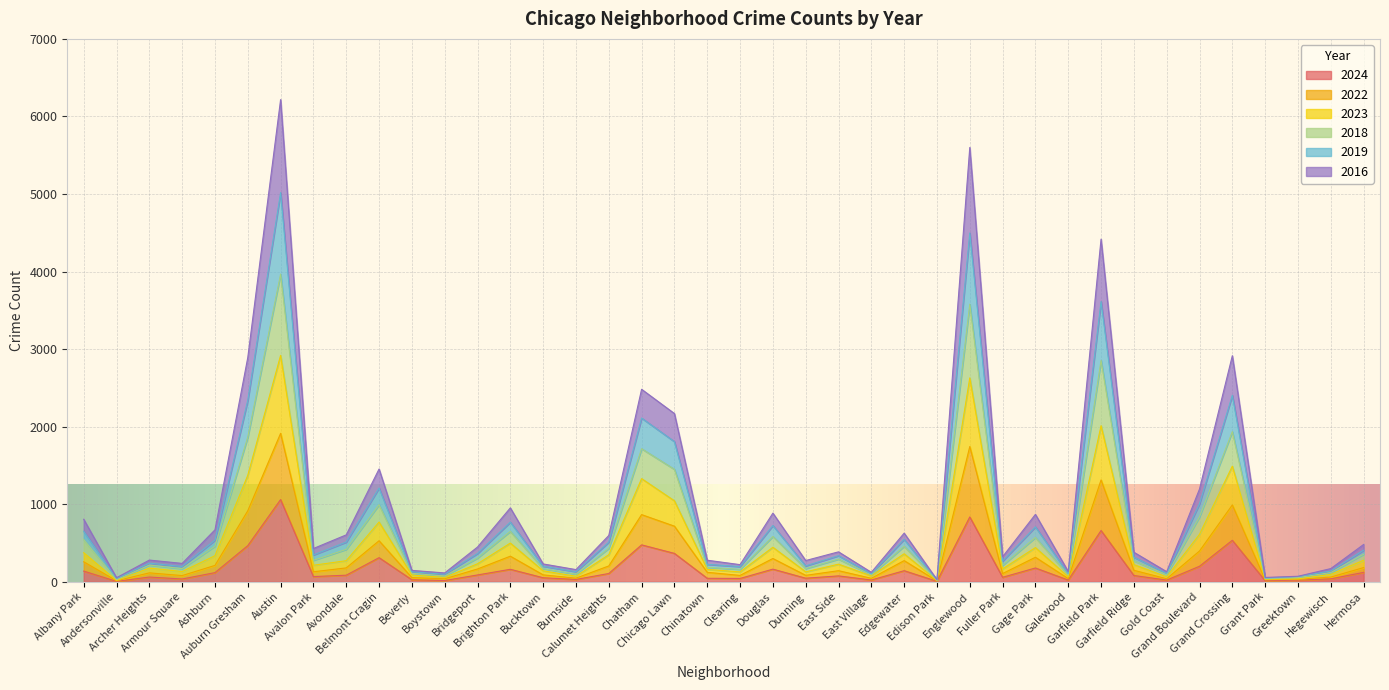

What is the total value across all series at Grand Boulevard?

1196